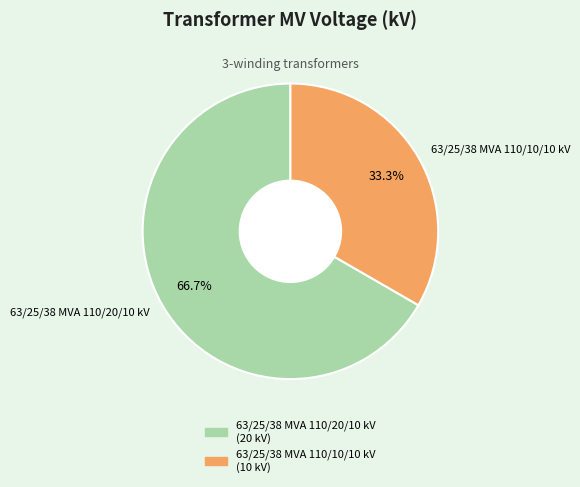

How much of the chart is everything except 63/25/38 MVA 110/10/10 kV?

66.7%